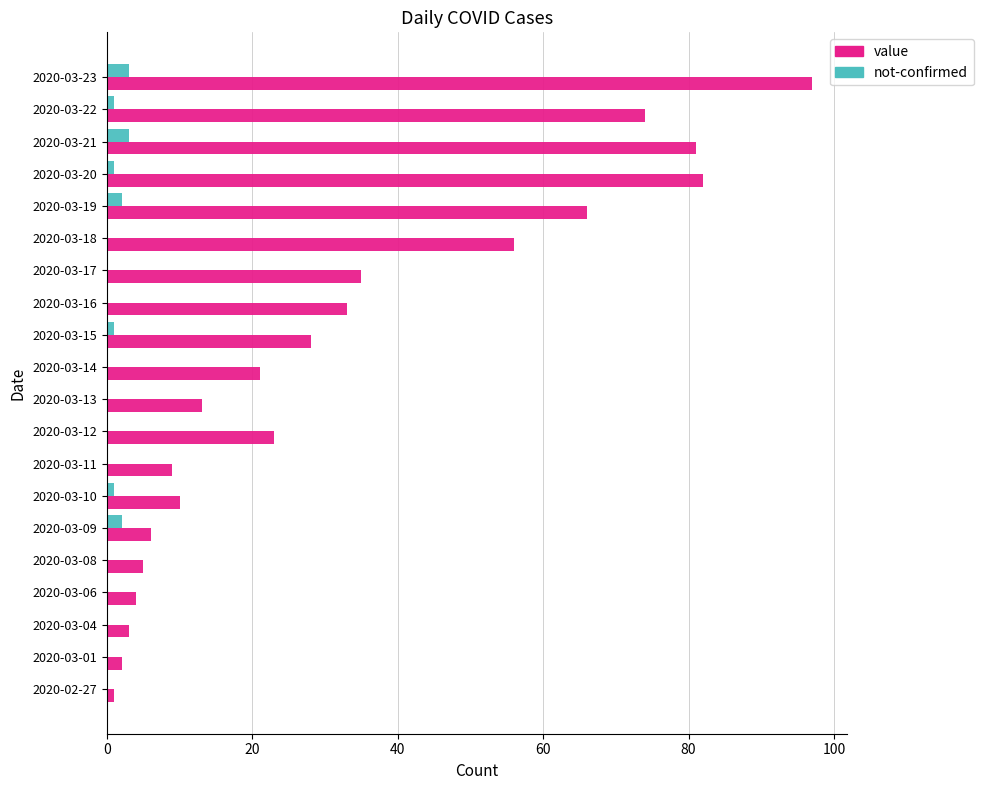

What is the sum of all not-confirmed values?

14